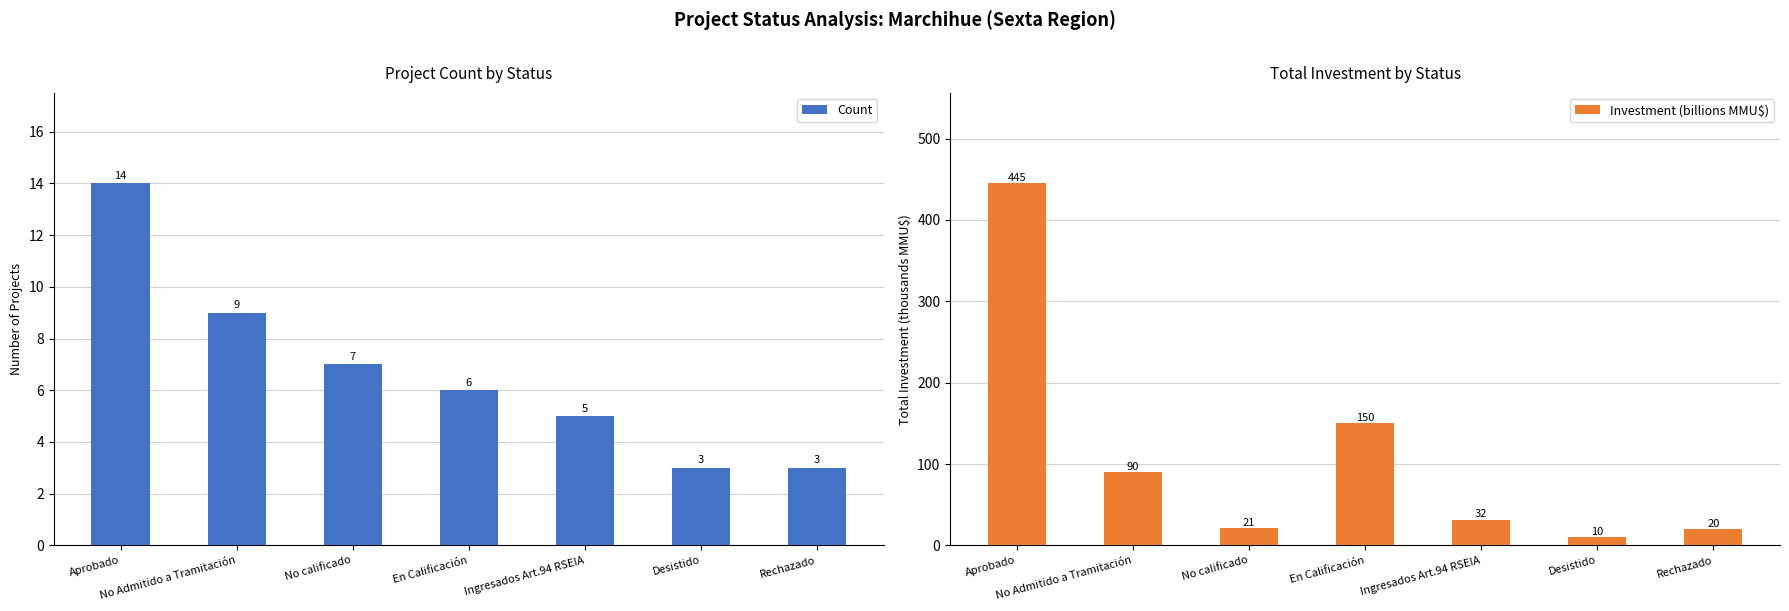

What are all the series names shown in the legend?

Count, Investment (billions MMU$)